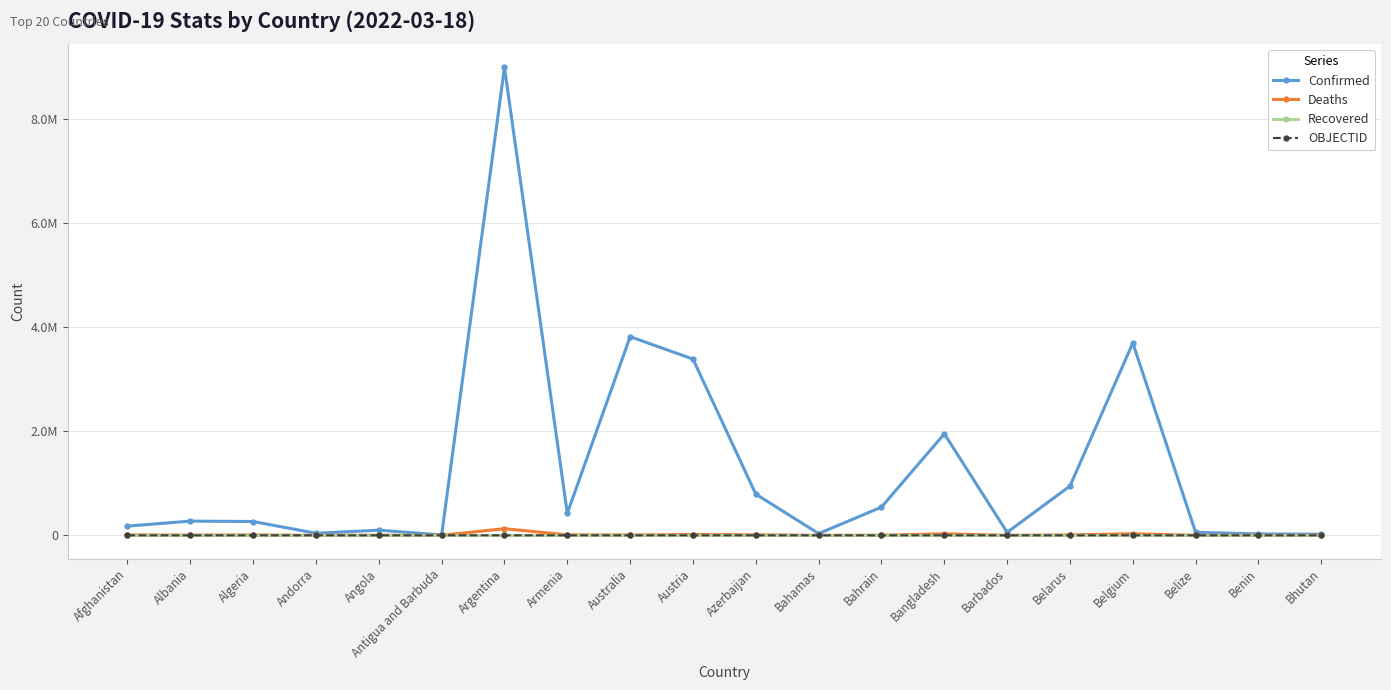

What are all the series names shown in the legend?

Confirmed, Deaths, Recovered, OBJECTID